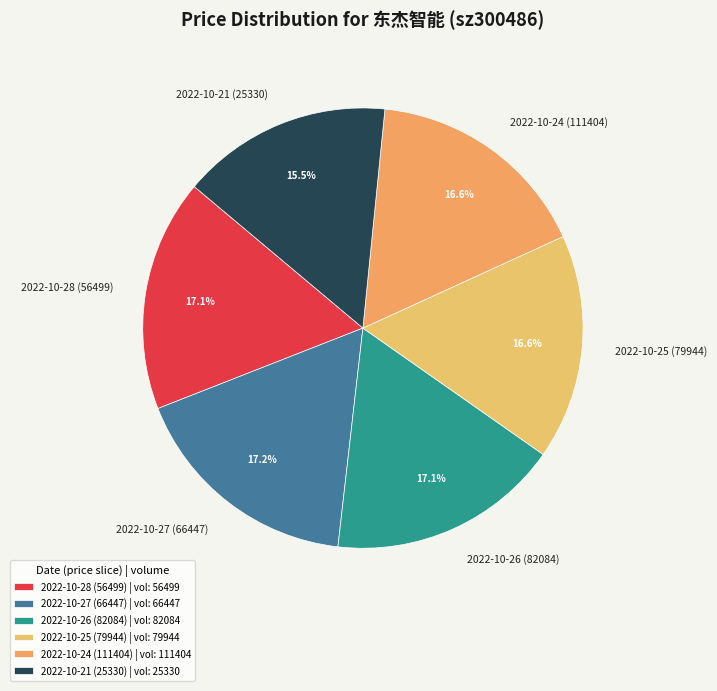

Count the number of slices in the pie.

6